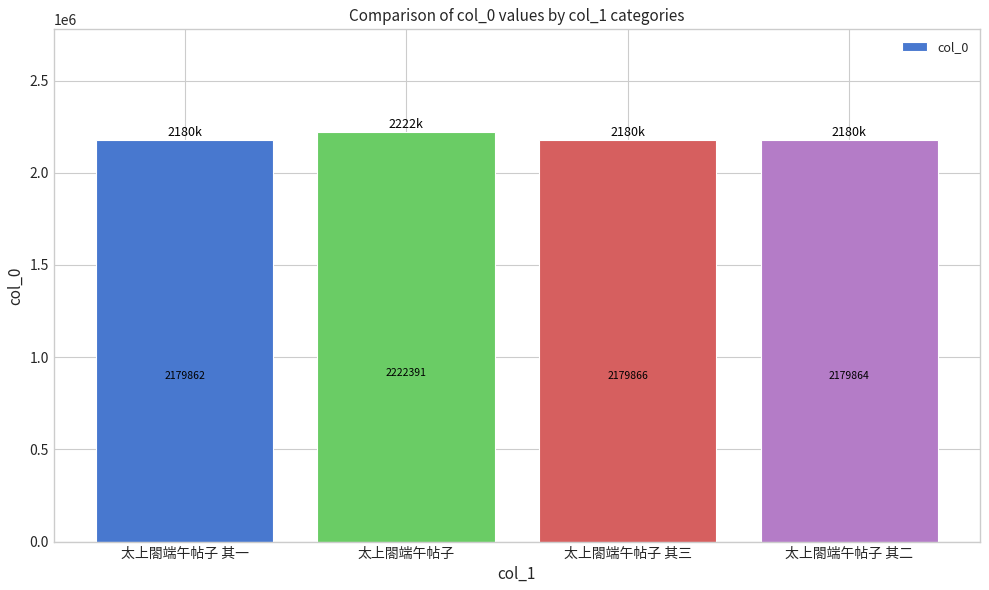

Which label corresponds to the largest value in the chart?

太上閤端午帖子